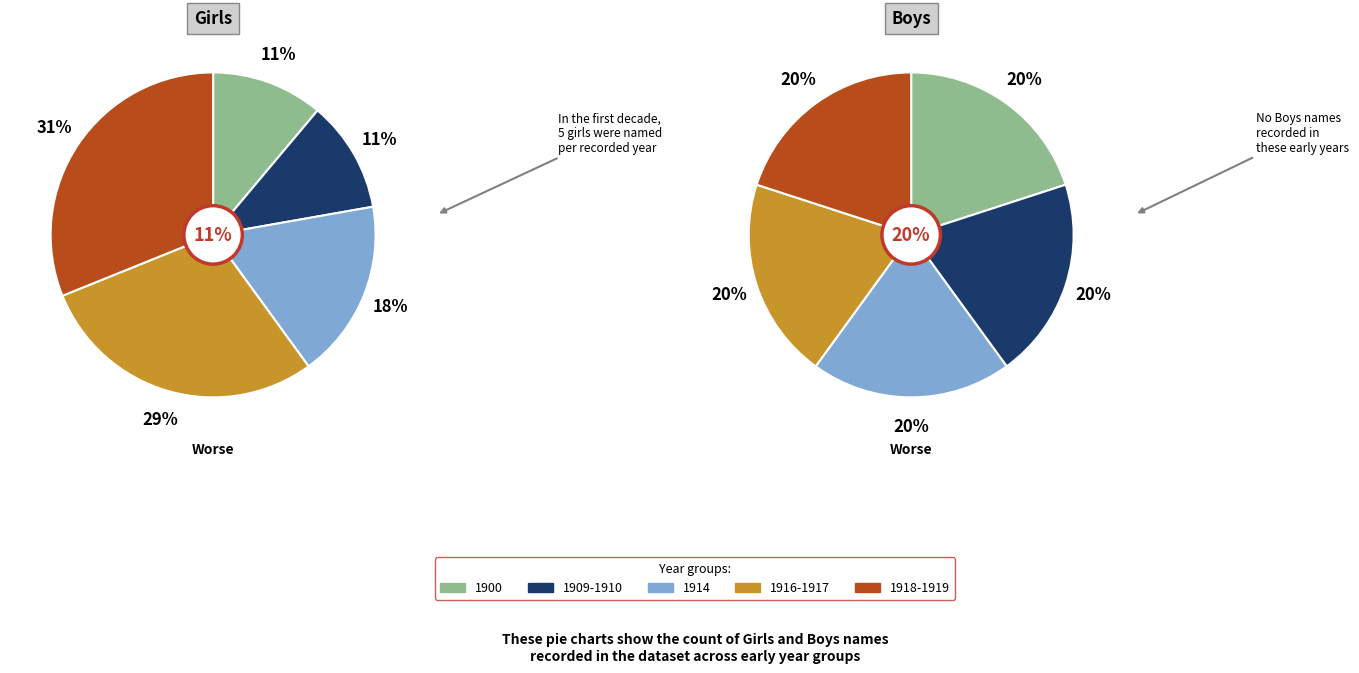

What is the spread (max minus min) of values at 5?

6